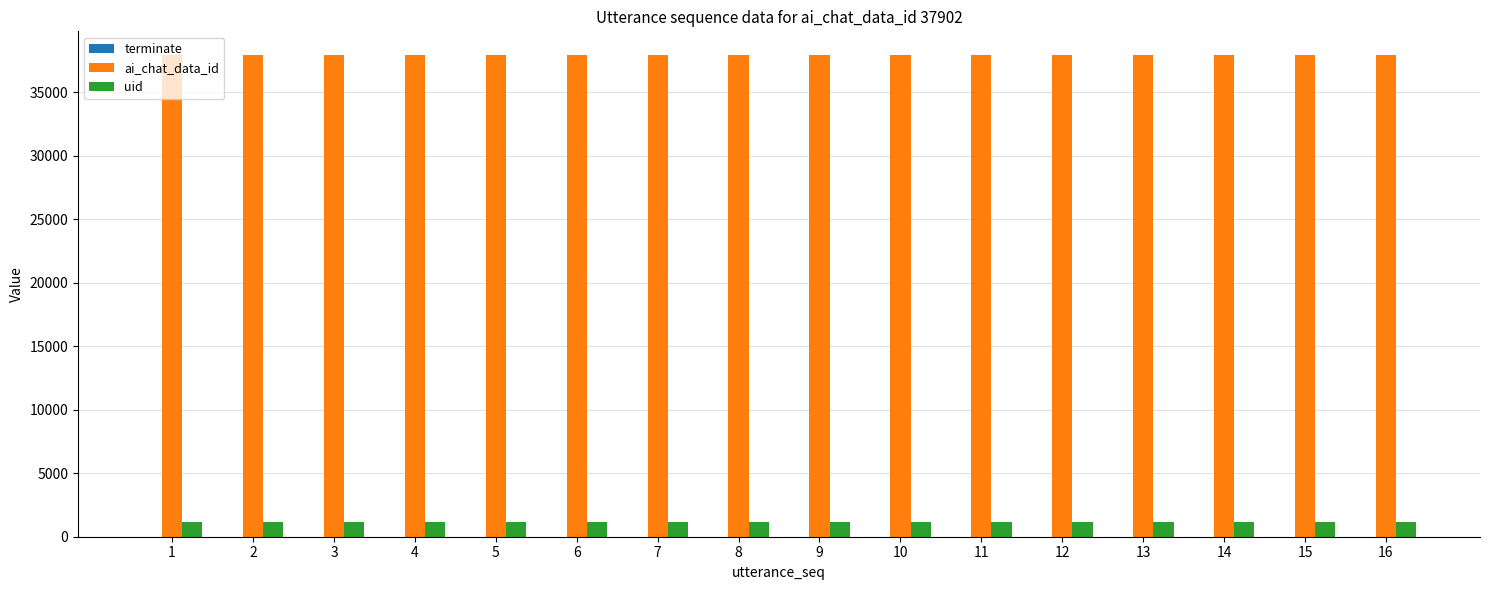

What is the maximum value shown in the chart?

37902